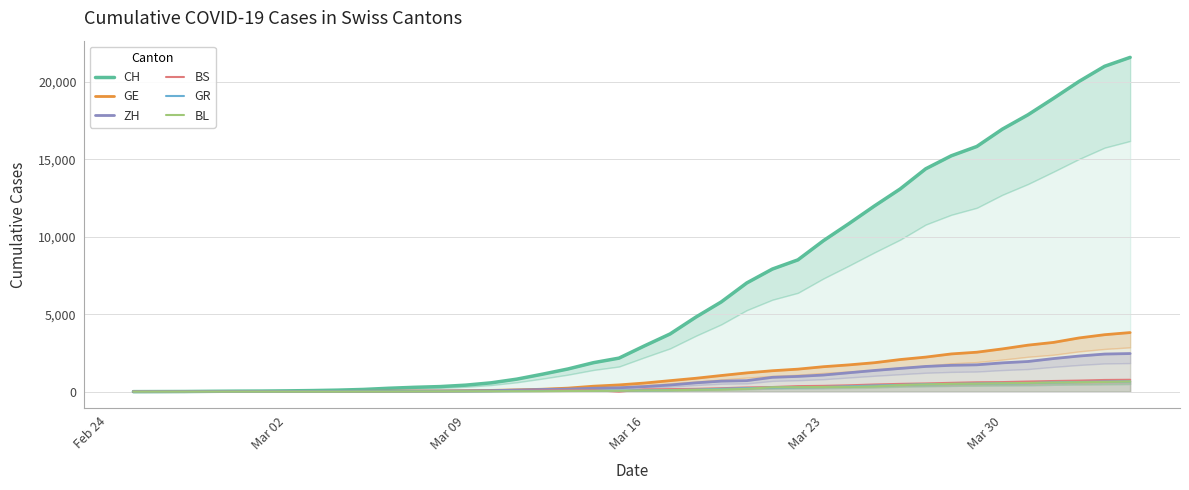

Is it true that BS equals 0 at Feb 24?

True